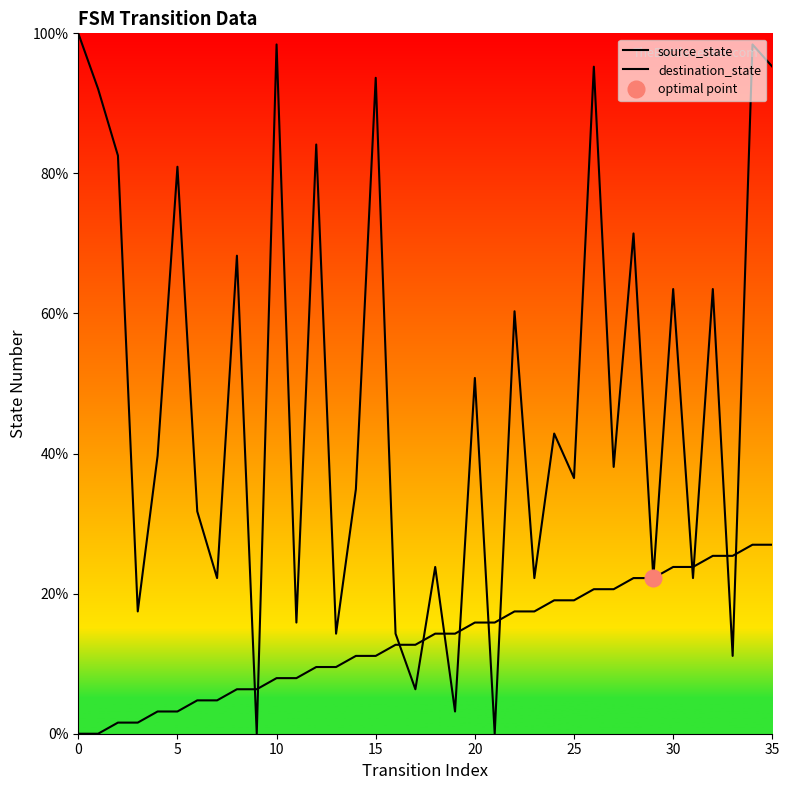

What are all the series names shown in the legend?

source_state, destination_state